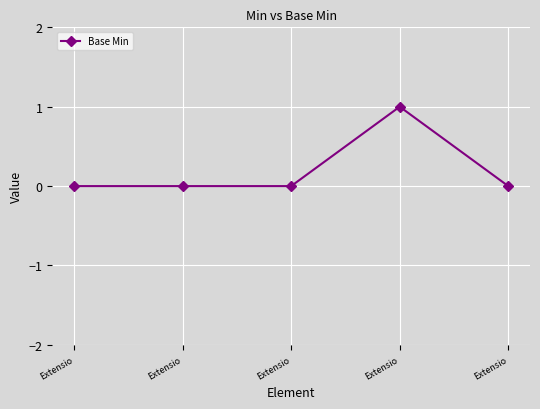

The value at Extensio is 0. True or false?

False